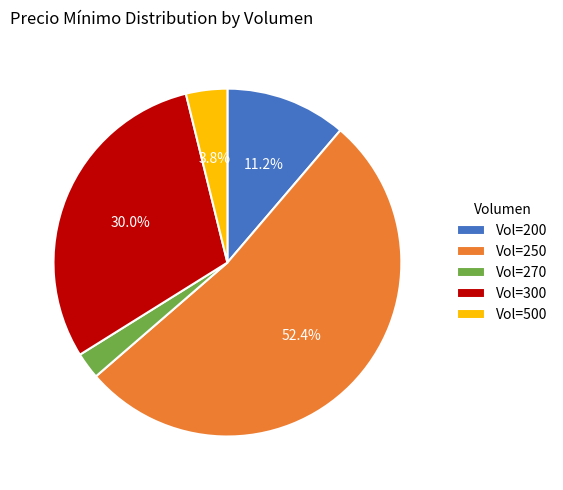

Which has a higher value, Vol=500 or Vol=270?

Vol=500